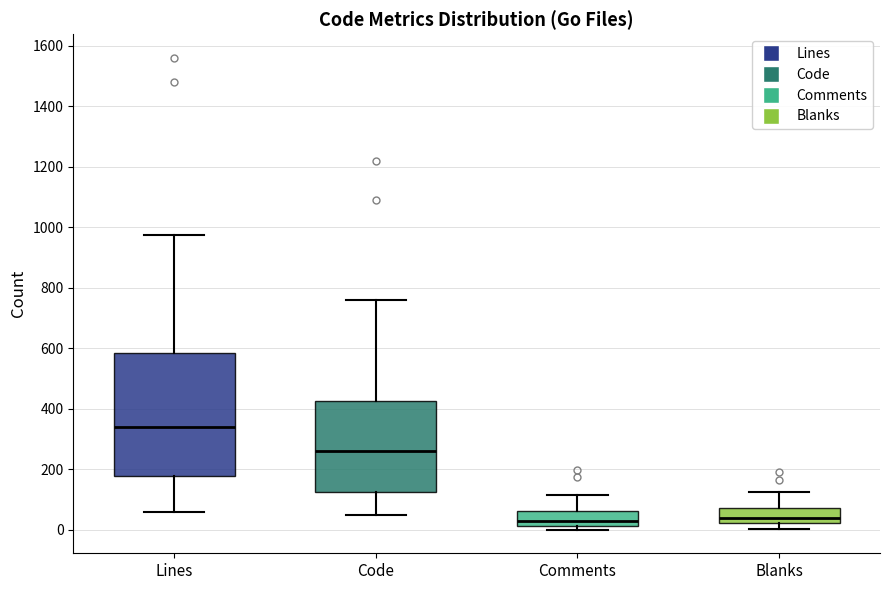

Which box's median line is the highest?

Lines